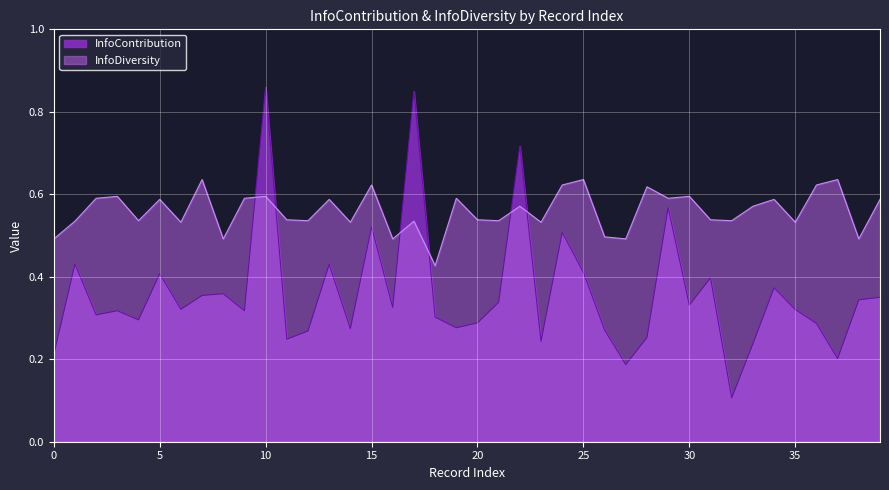

Which series has the largest total across all categories?

InfoDiversity